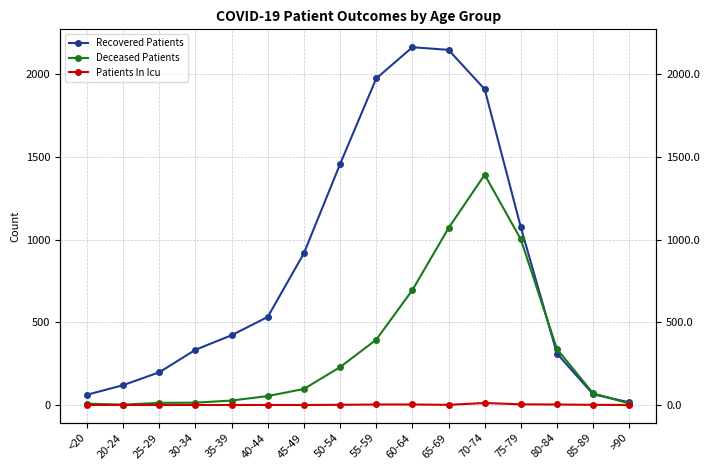

How many lines are shown in the chart?

3